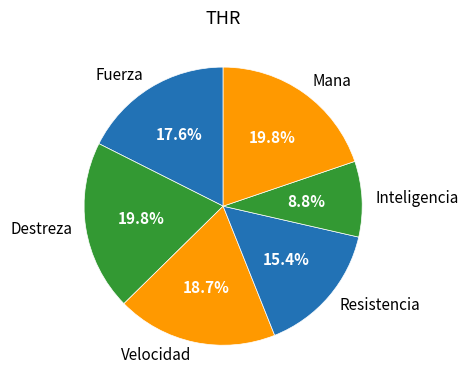

What portion of the pie excludes Mana?

80.2%